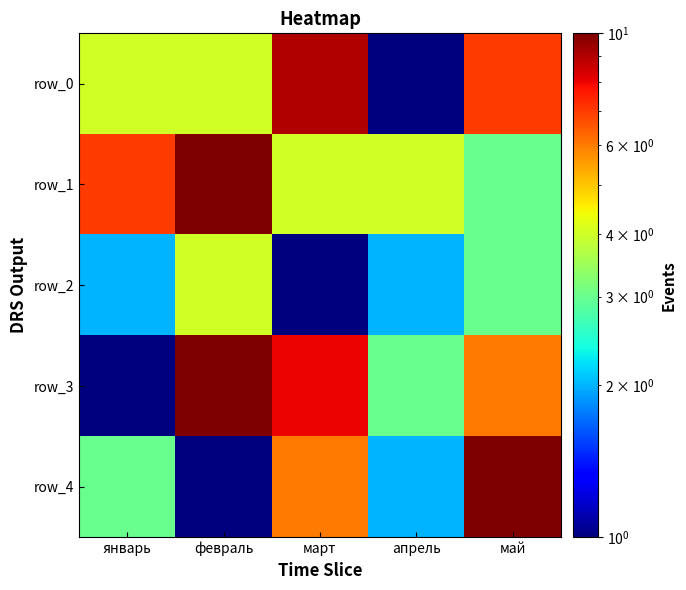

Reading left to right, list all the values displayed in this chart.

row_0: январь=4	февраль=4	март=9	апрель=1	май=7
row_1: январь=7	февраль=10	март=4	апрель=4	май=3
row_2: январь=2	февраль=4	март=1	апрель=2	май=3
row_3: январь=1	февраль=10	март=8	апрель=3	май=6
row_4: январь=3	февраль=1	март=6	апрель=2	май=10